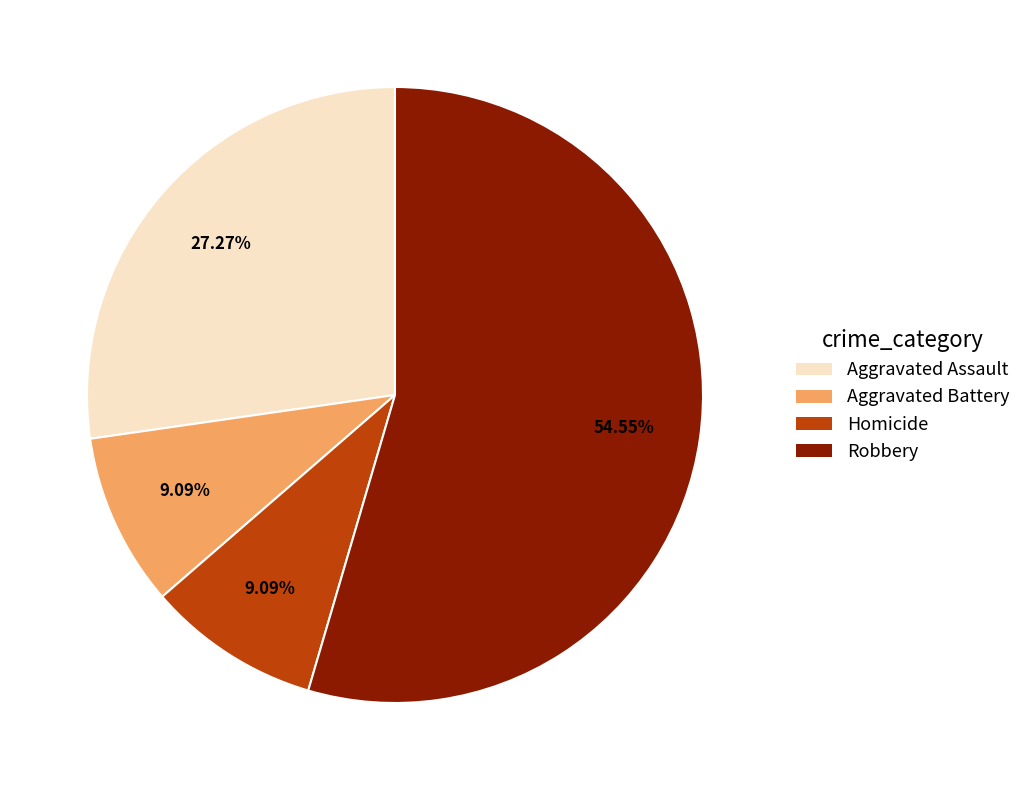

What is the majority slice?

Robbery